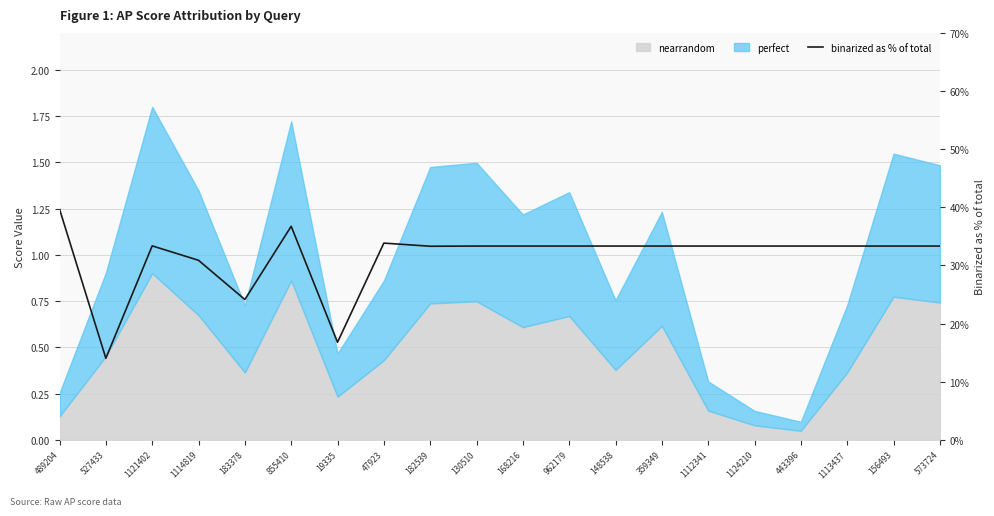

Which label corresponds to the smallest value in the chart?

527433